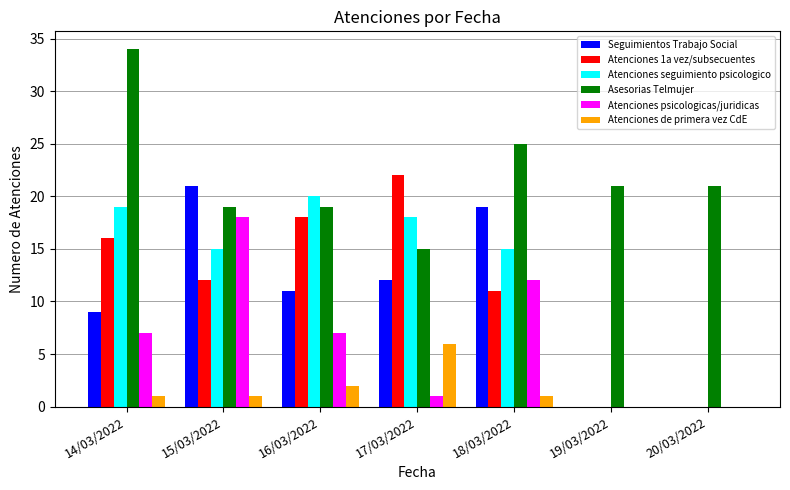

True or false: Seguimientos Trabajo Social has a value of 6 at 19/03/2022.

False